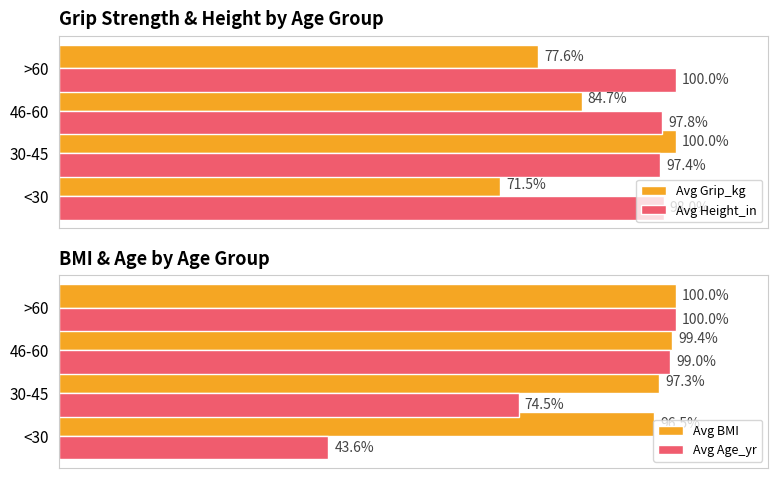

Where is Avg Grip_kg nearest to the value 85?

46-60